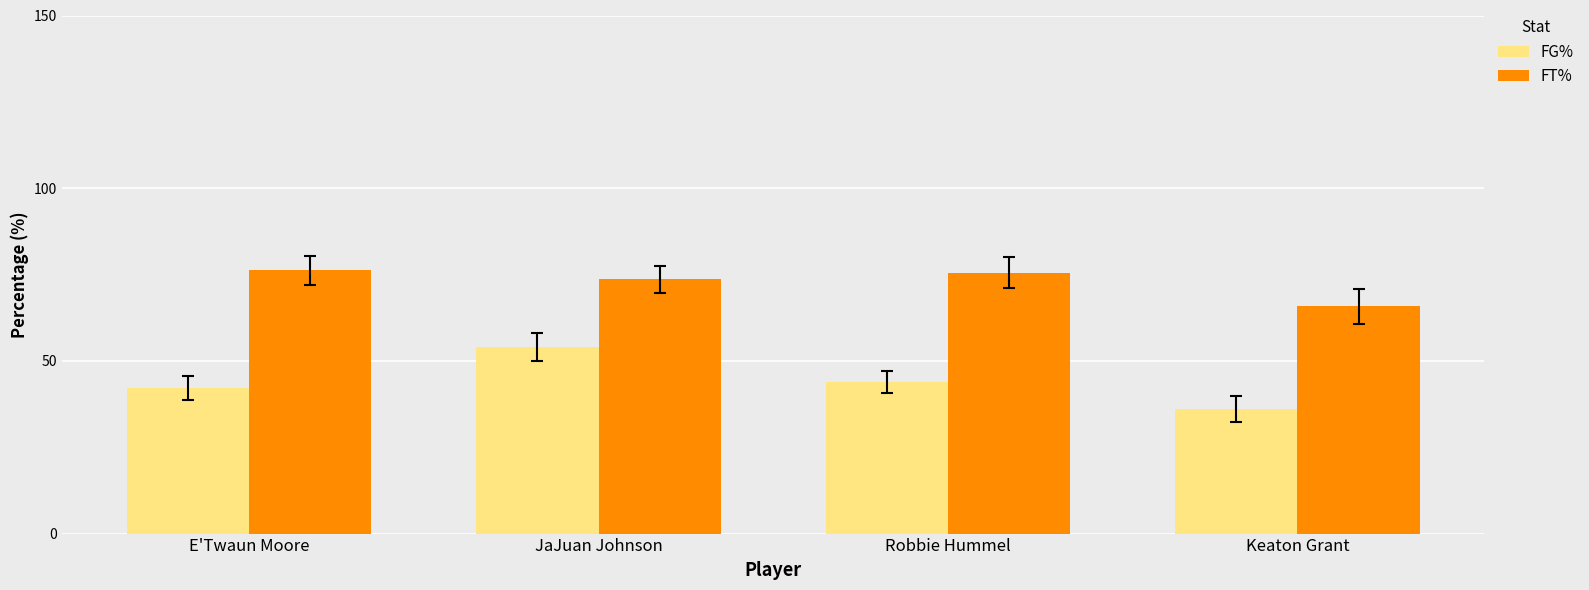

Is the value of FT% at Robbie Hummel greater than the value of FG% at Keaton Grant?

Yes